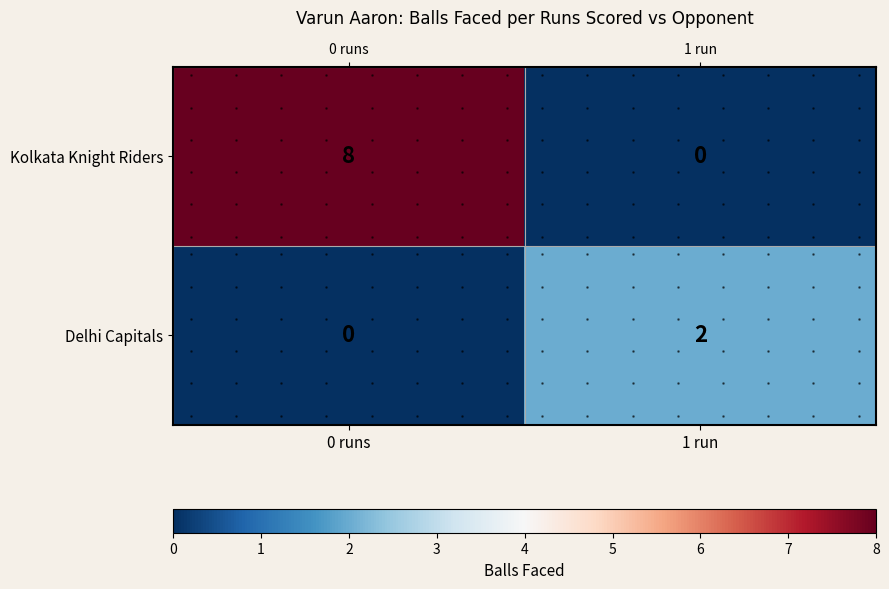

What is the difference between the maximum and minimum values in the row_1 series?

2